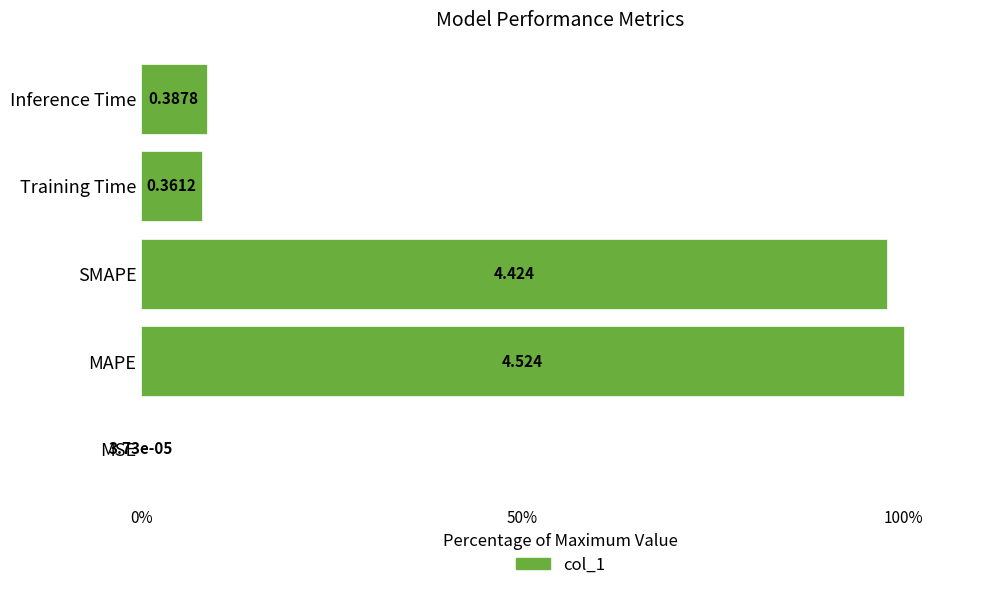

Are the bars horizontal?

Yes